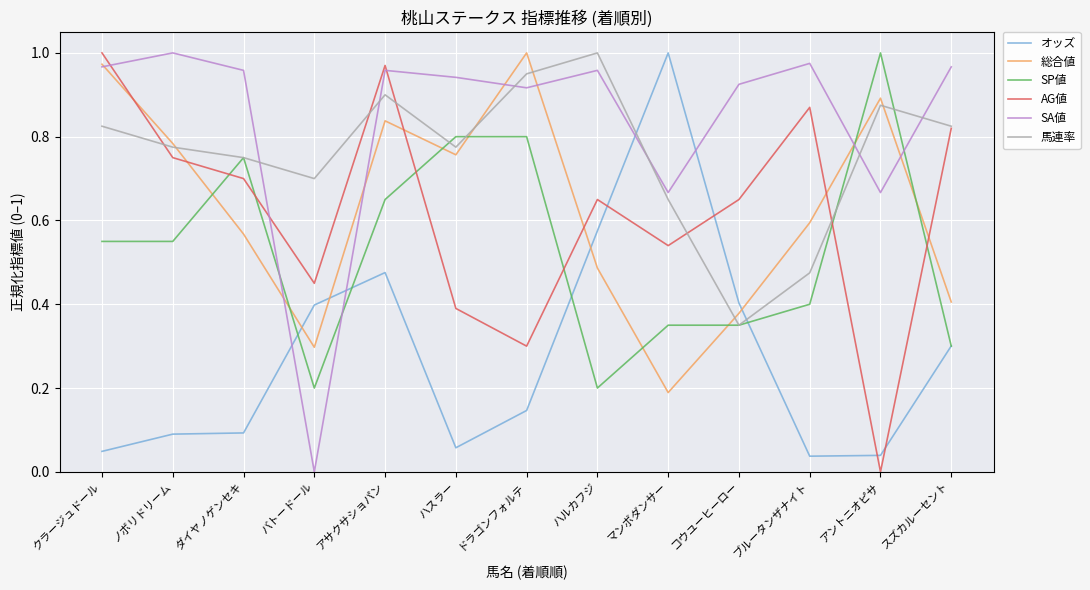

Is it true that SP値 equals 0.2 at バトードール?

True